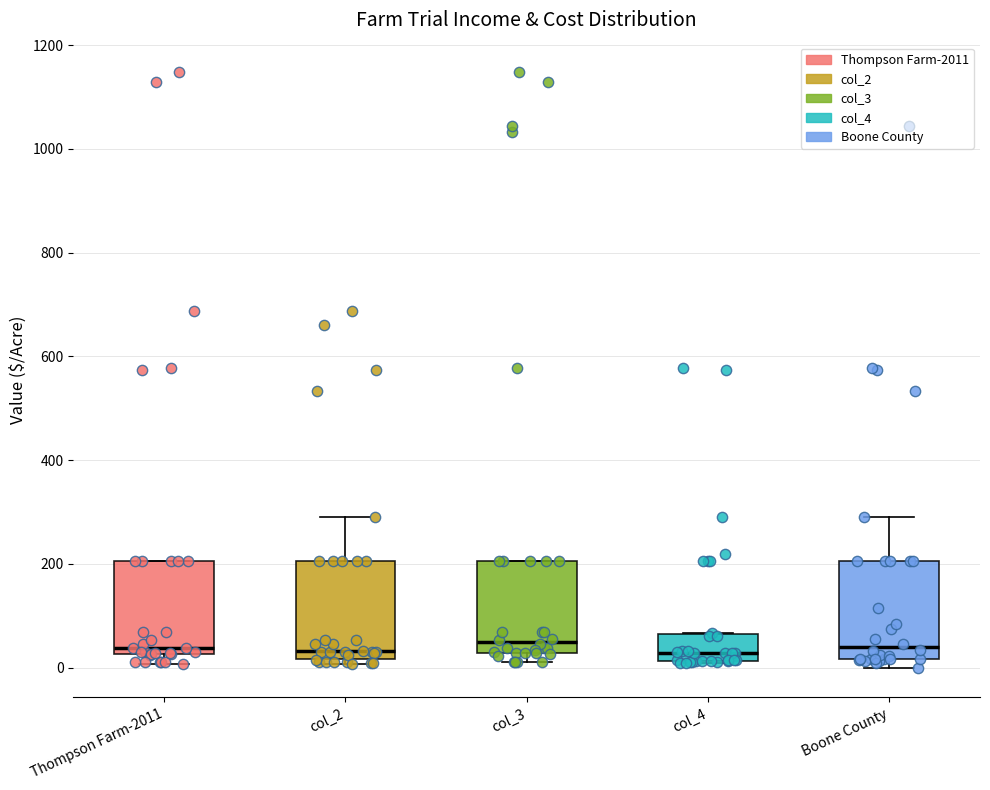

Reading left to right, transcribe this box plot: for each box, give where its median line is, the range the box spans, and where its two whiskers end, as read against the y-axis. The values are not printed on the chart, so give them approximately, as read against the axis.

Thompson Farm-2011: median 40, box 20 to 200, whiskers 0 to 200
col_2: median 40, box 20 to 200, whiskers 0 to 300
col_3: median 40, box 20 to 200, whiskers 20 (just below the box's lower edge) to 200
col_4: median 20 (just above the box's lower edge), box 20 to 60, whiskers 0 to 60
Boone County: median 40, box 20 to 200, whiskers 0 to 300